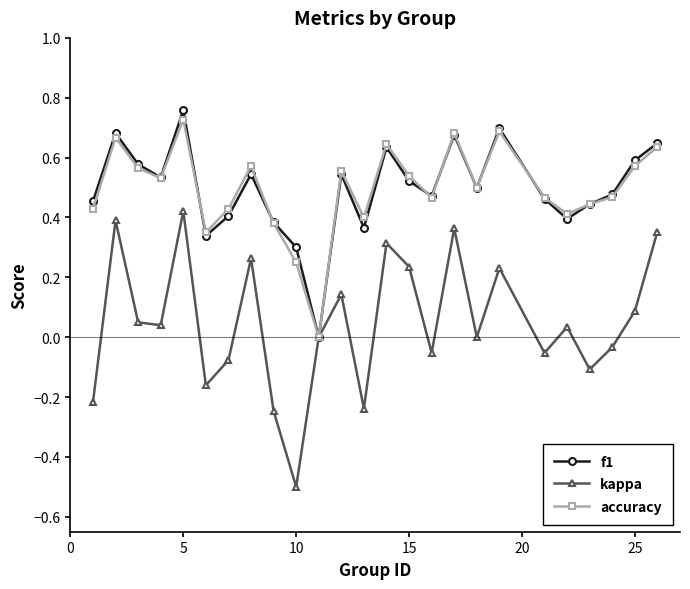

True or false: f1 and accuracy cross at least once.

True